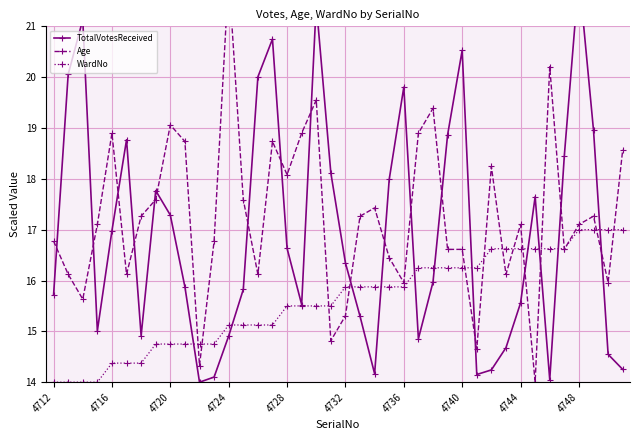

At which label does WardNo first exceed 15?

4724